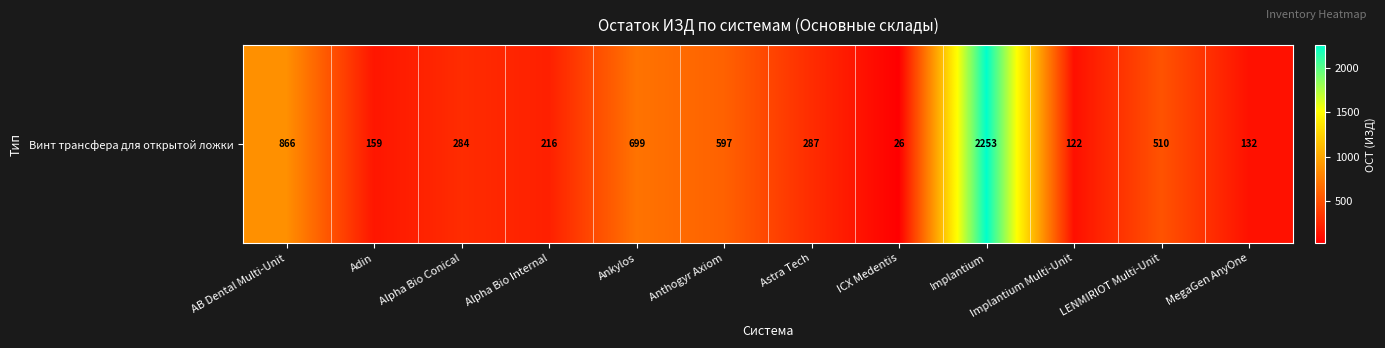

Reading right to left, list all the values displayed in this chart.

MegaGen AnyOne=132	LENMIRIOT Multi-Unit=510	Implantium Multi-Unit=122	Implantium=2253	ICX Medentis=26	Astra Tech=287	Anthogyr Axiom=597	Ankylos=699	Alpha Bio Internal=216	Alpha Bio Conical=284	Adin=159	AB Dental Multi-Unit=866